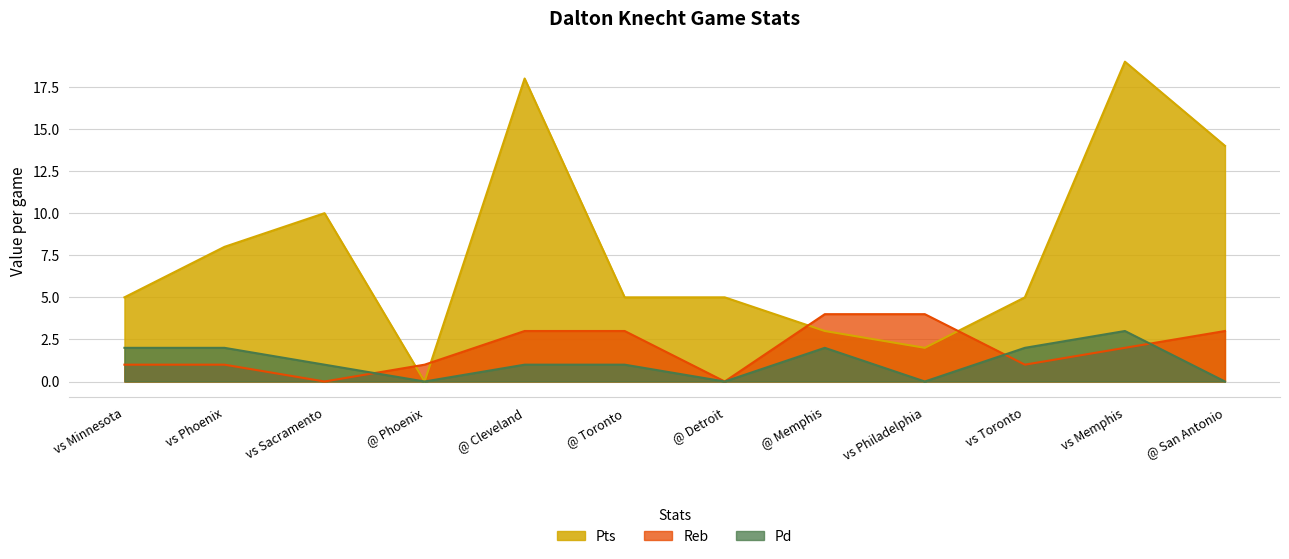

At vs Memphis, list the series in order from largest to smallest.

Pts, Pd, Reb